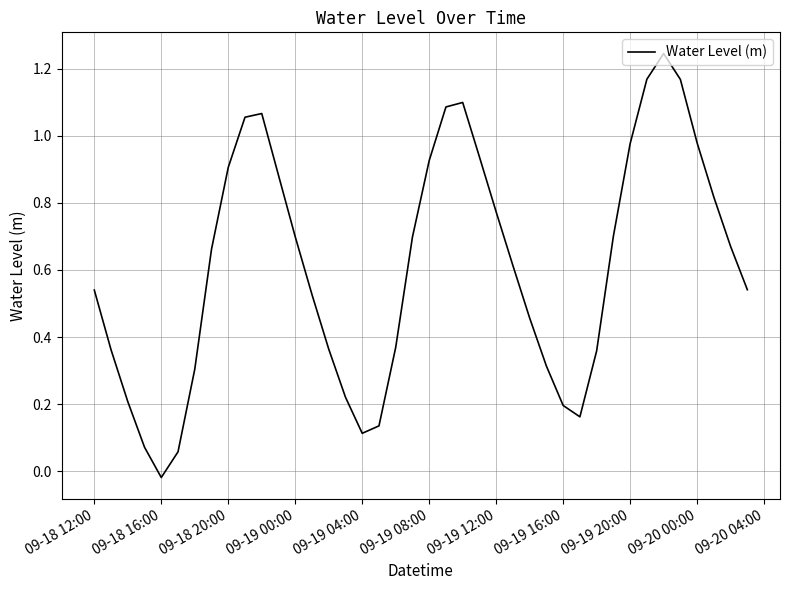

What is the difference between the maximum and minimum values?

1.3